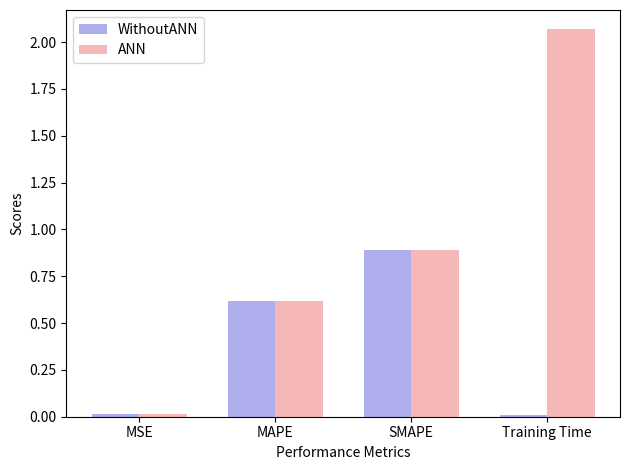

Is it true that ANN equals 1.5 at SMAPE?

False